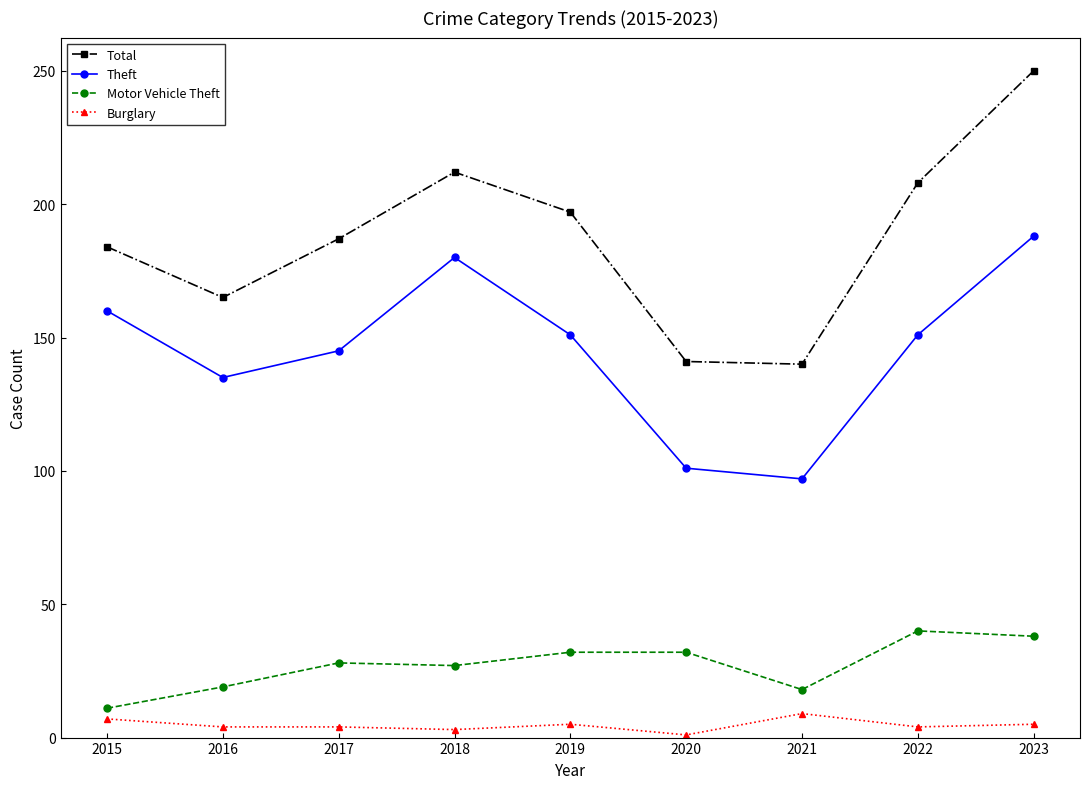

What is the value of the Theft point at the 4th from the left?

180